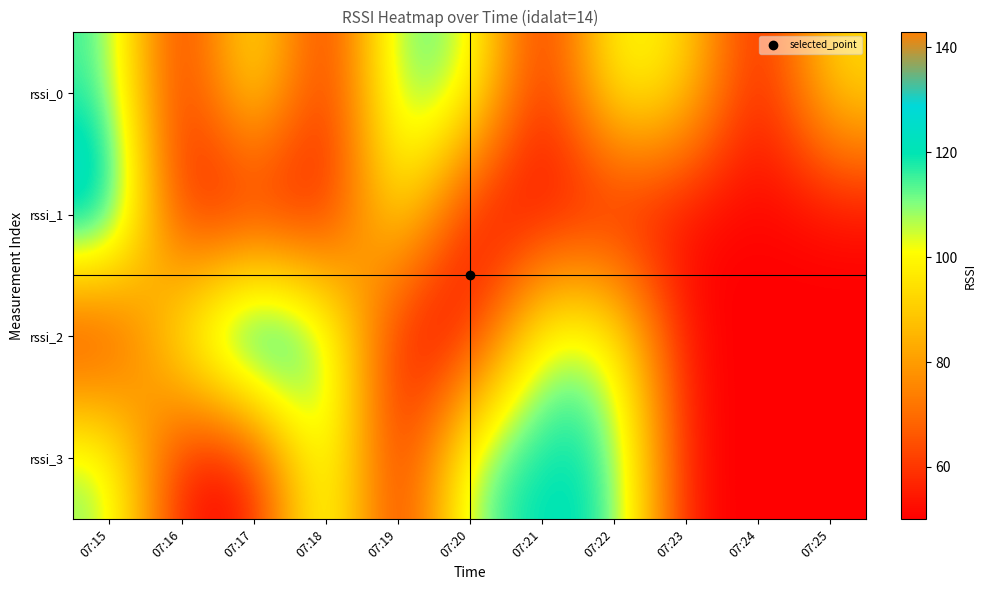

At how many categories does at least one series exceed 80?

10